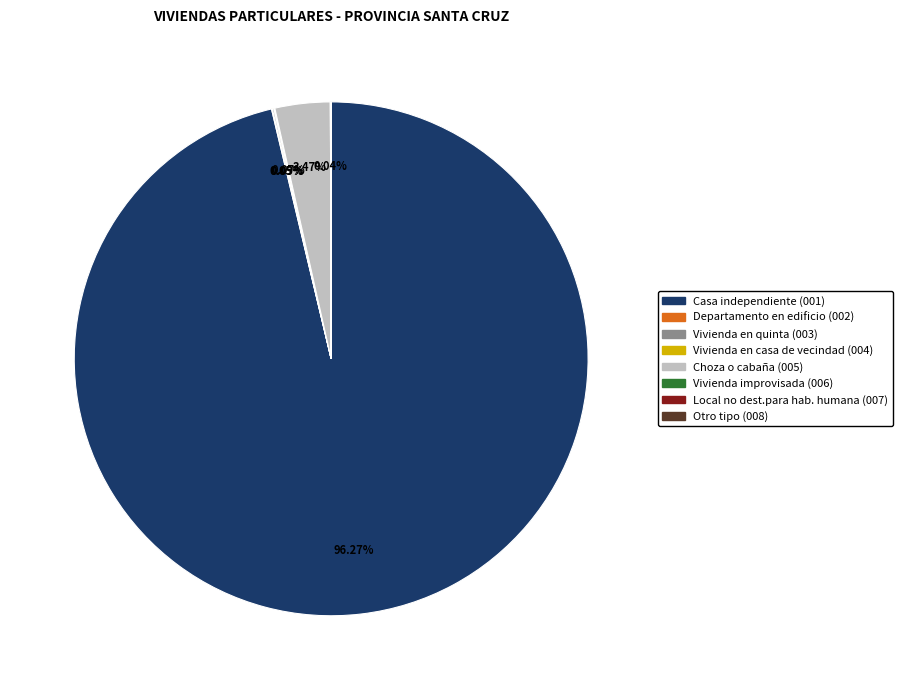

Is there any slice that represents more than half of the pie?

Yes